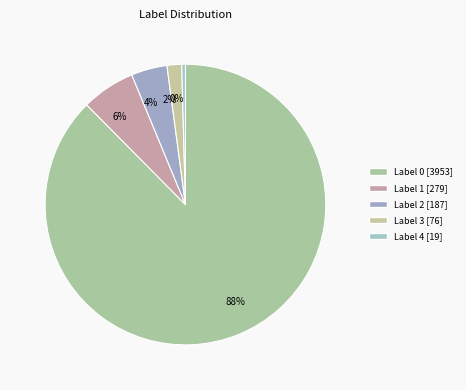

What is the smallest slice in the pie chart?

Label 4 [19]